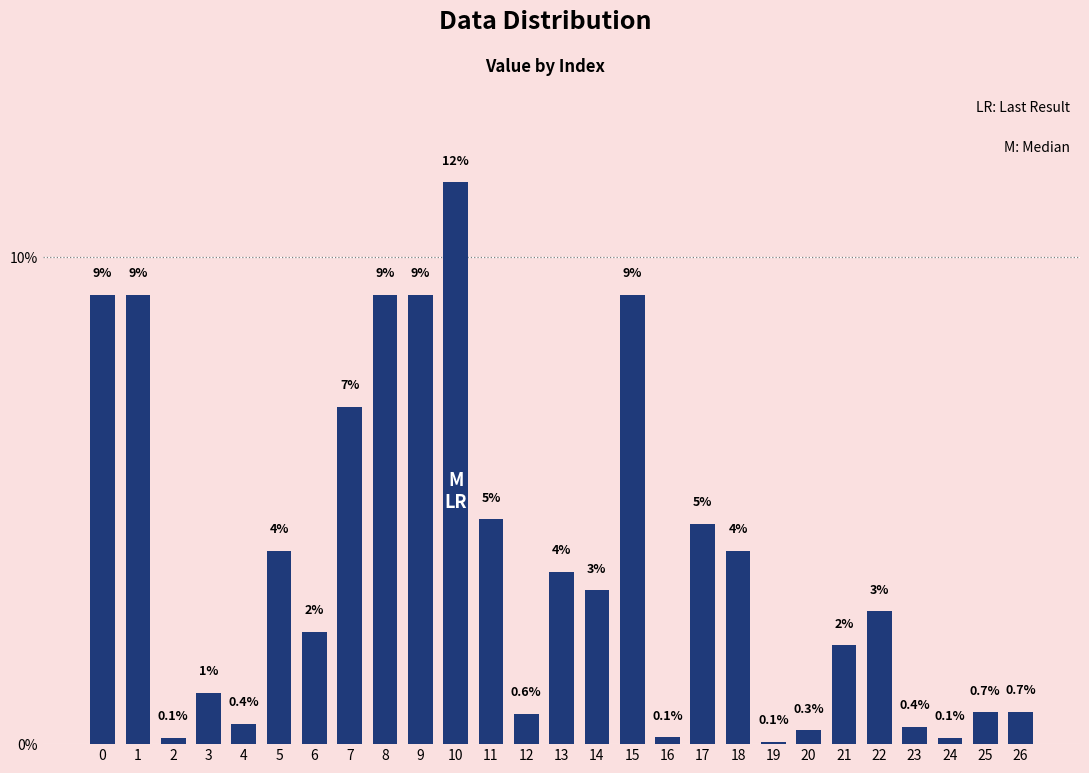

What is the minimum value shown in the chart?

0.1